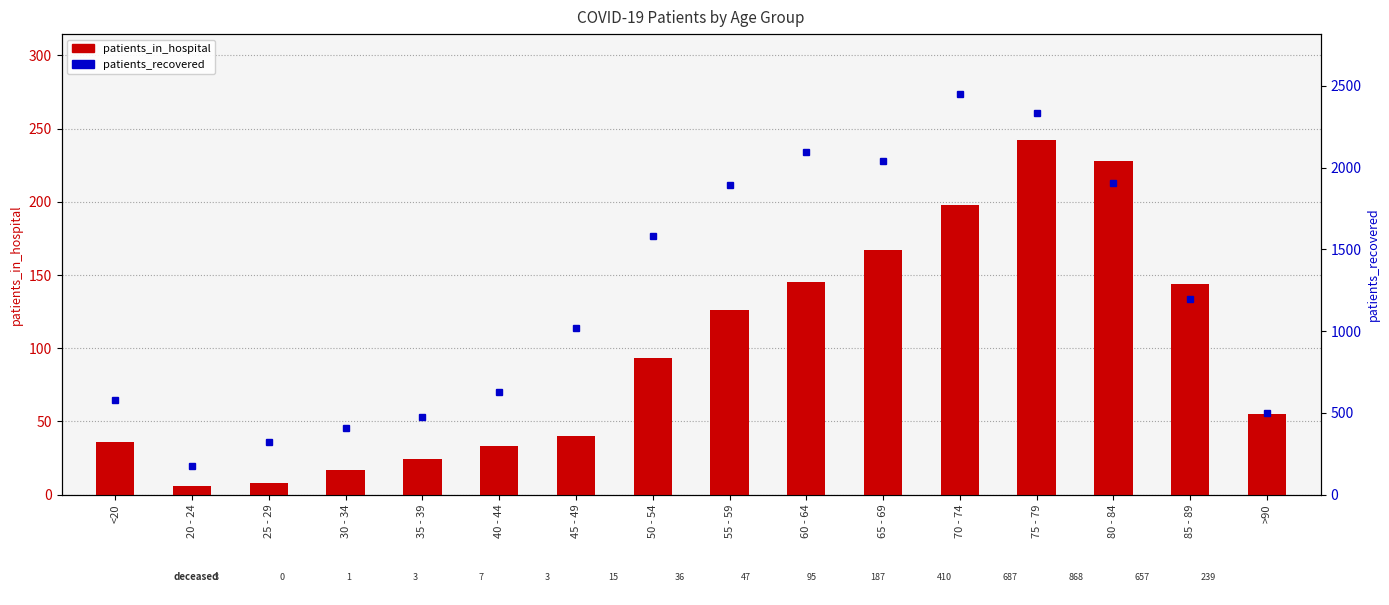

What is the difference between the maximum and minimum values in the patients_in_hospital series?

236